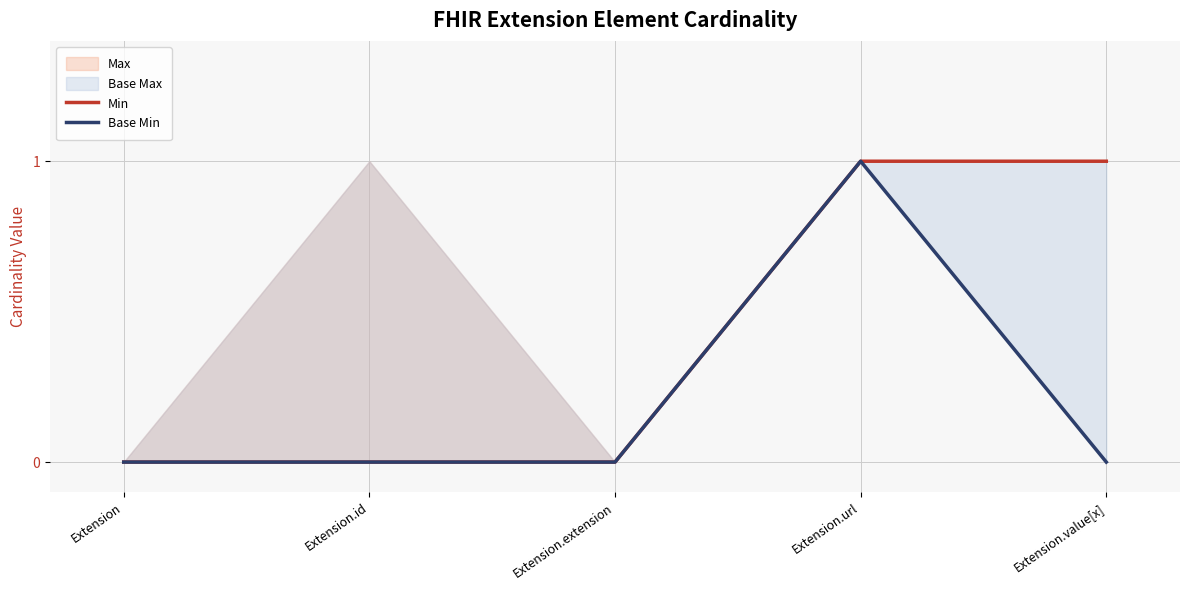

What is the difference between the Min values at Extension.value[x] and Extension?

1